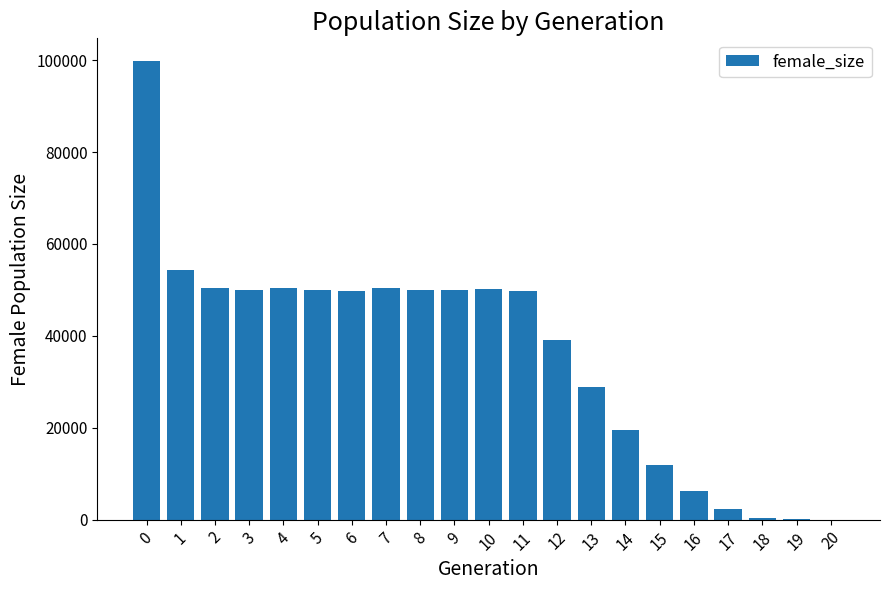

What is the change in value from 12 to 16?

-33061